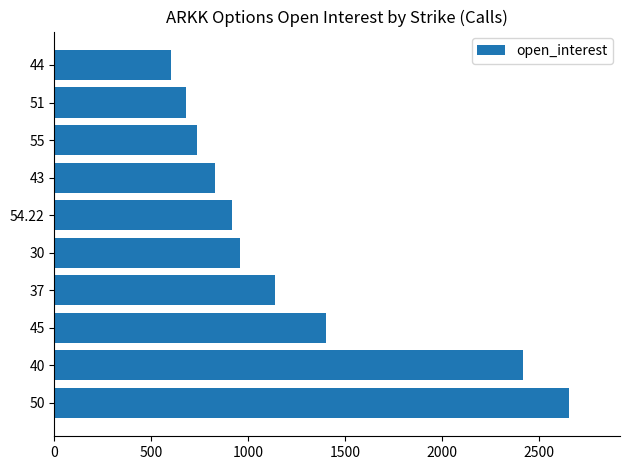

Count the number of data series in this chart.

1